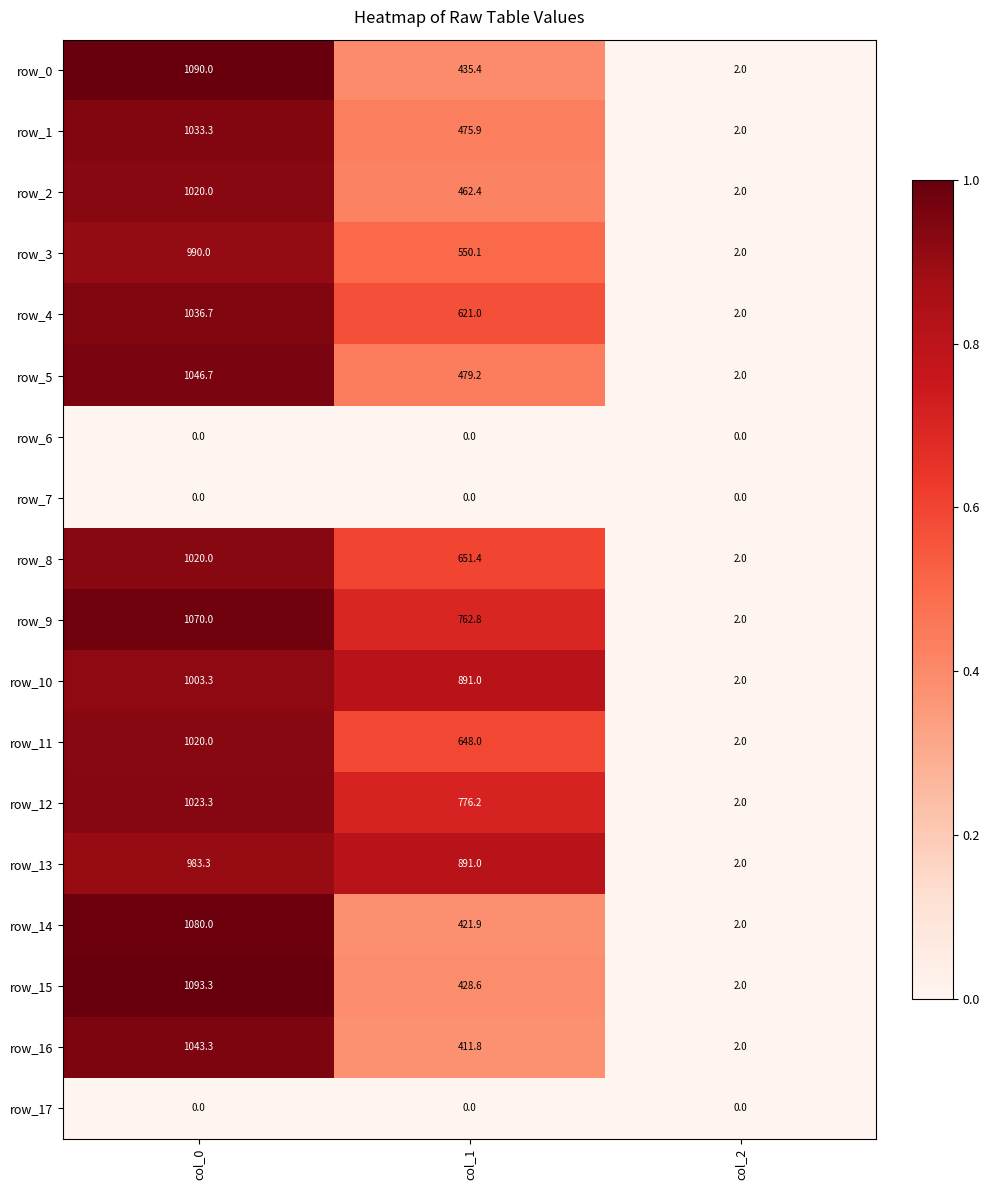

Which series has the largest total across all categories?

row_10